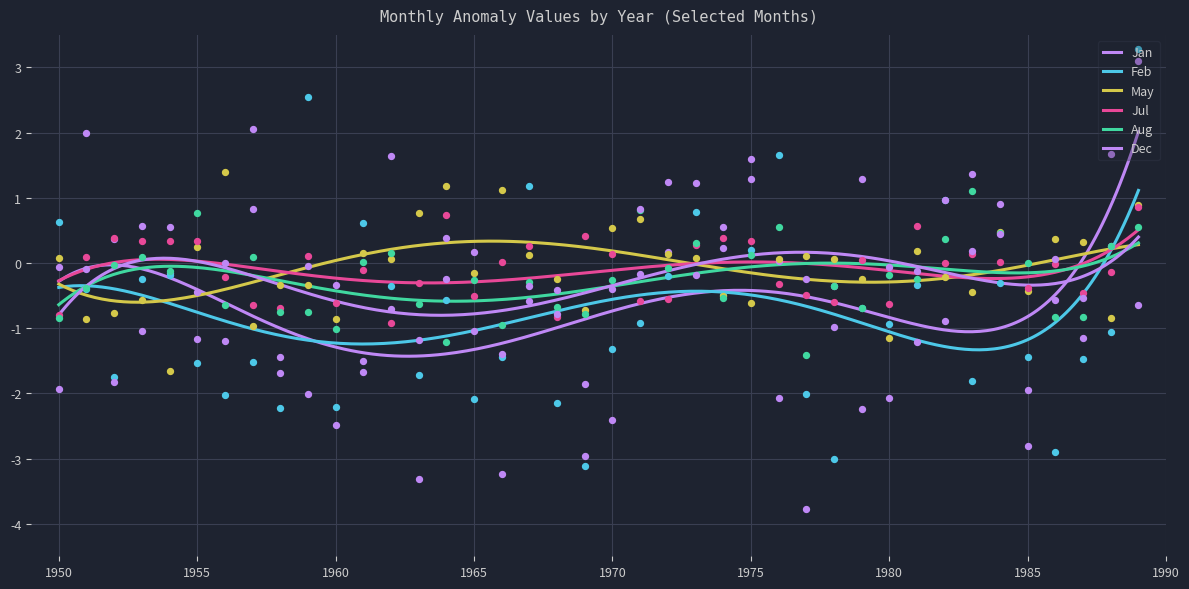

Is the value of Feb at 1965 greater than the value of Jul at 1983?

No